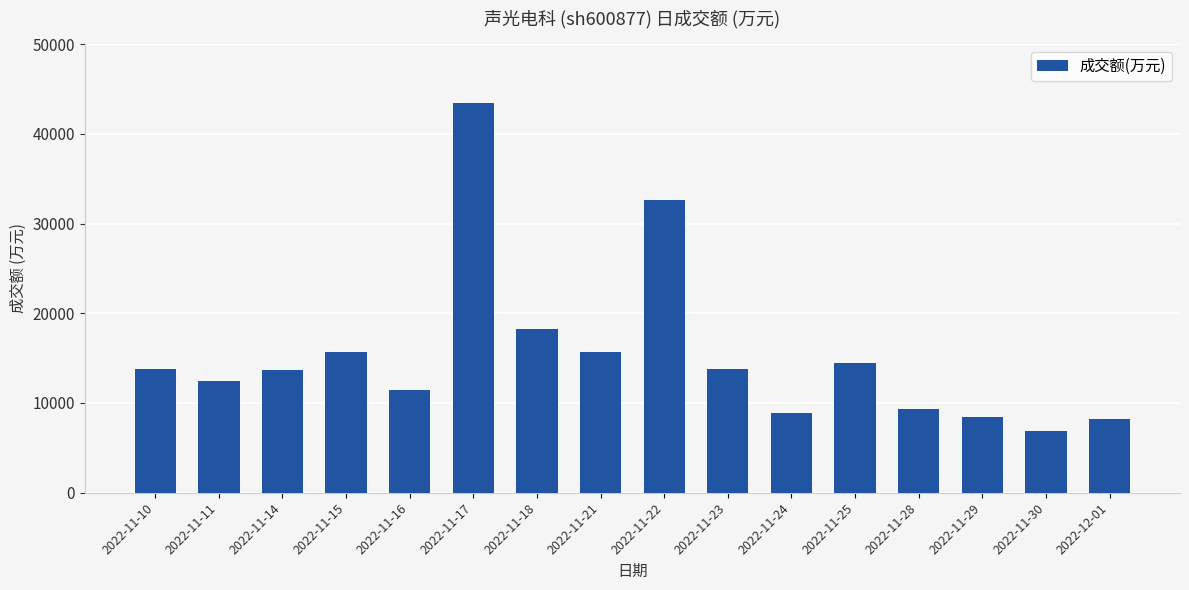

How many bars are there in total?

16